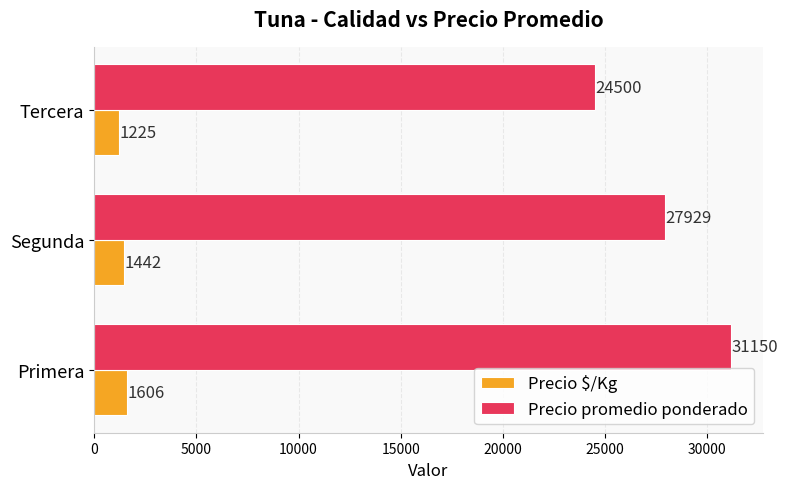

Between Primera and Tercera, which series saw the biggest shift?

Precio promedio ponderado